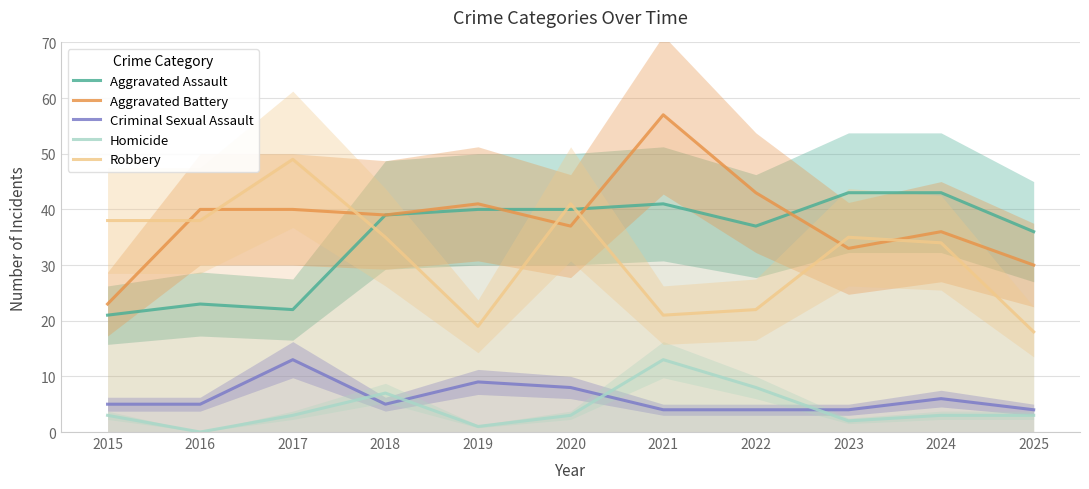

What is the minimum value for Aggravated Assault?

21